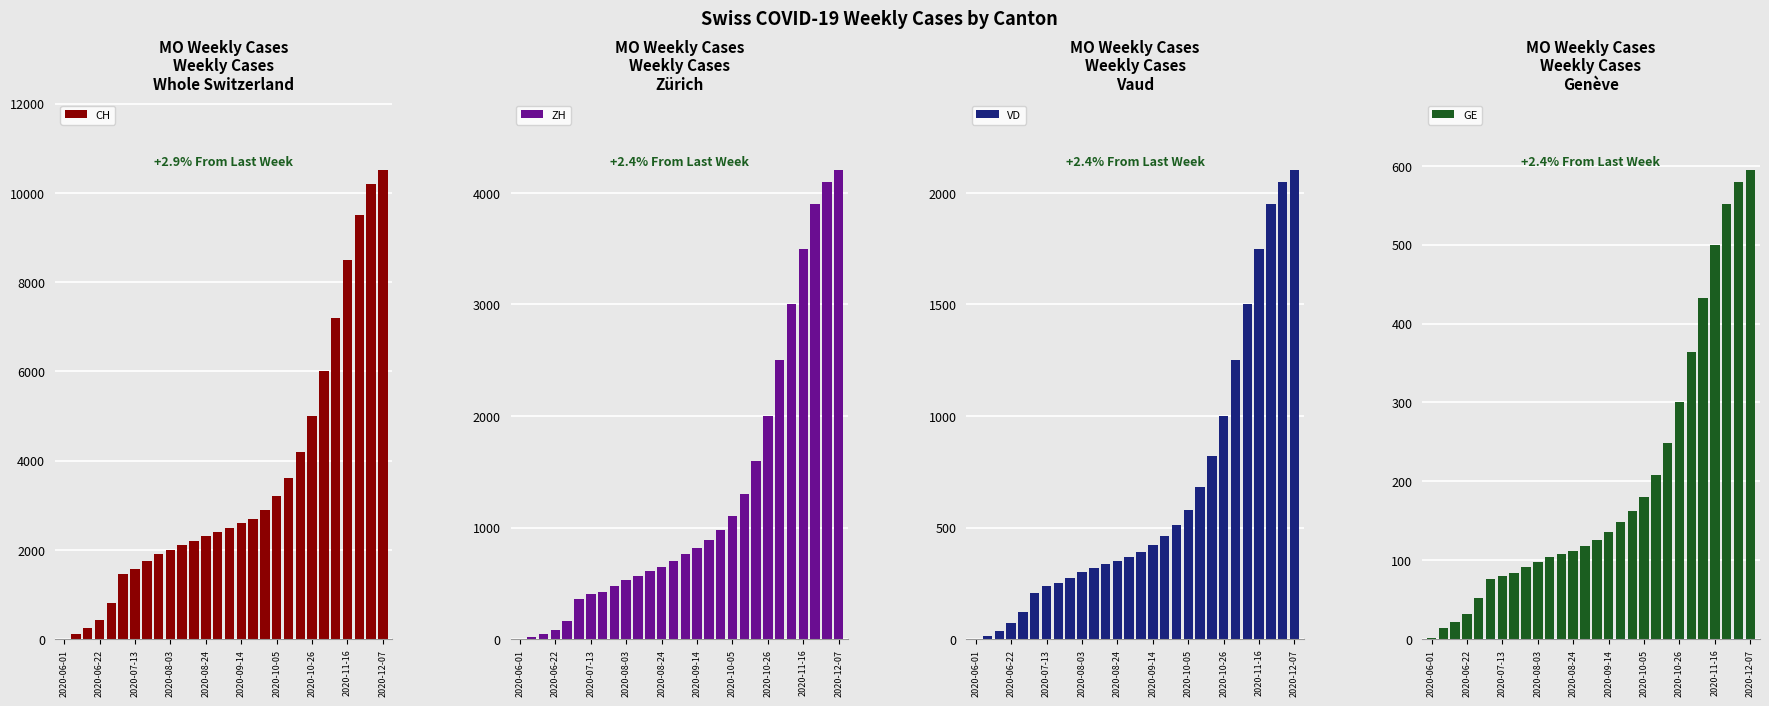

At which label is CH closest to 5251?

2020-10-26